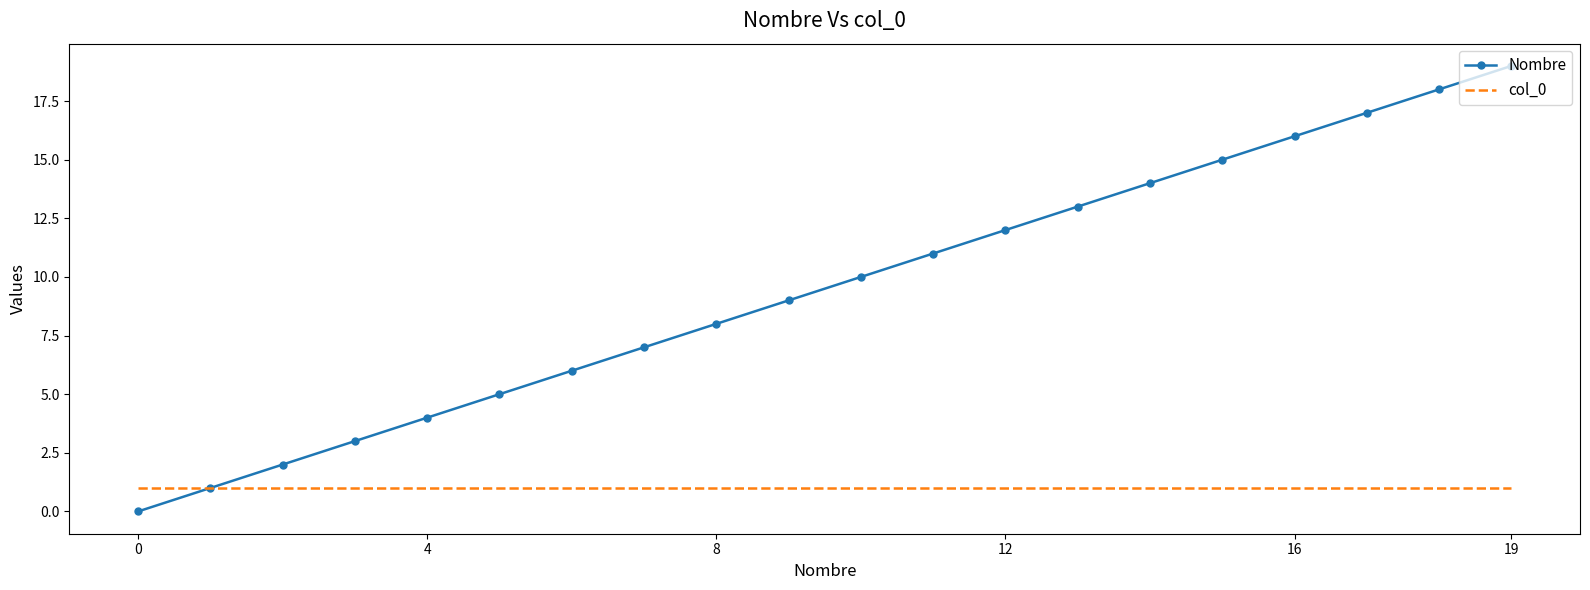

List the series in order of their peak value, lowest first.

col_0, Nombre